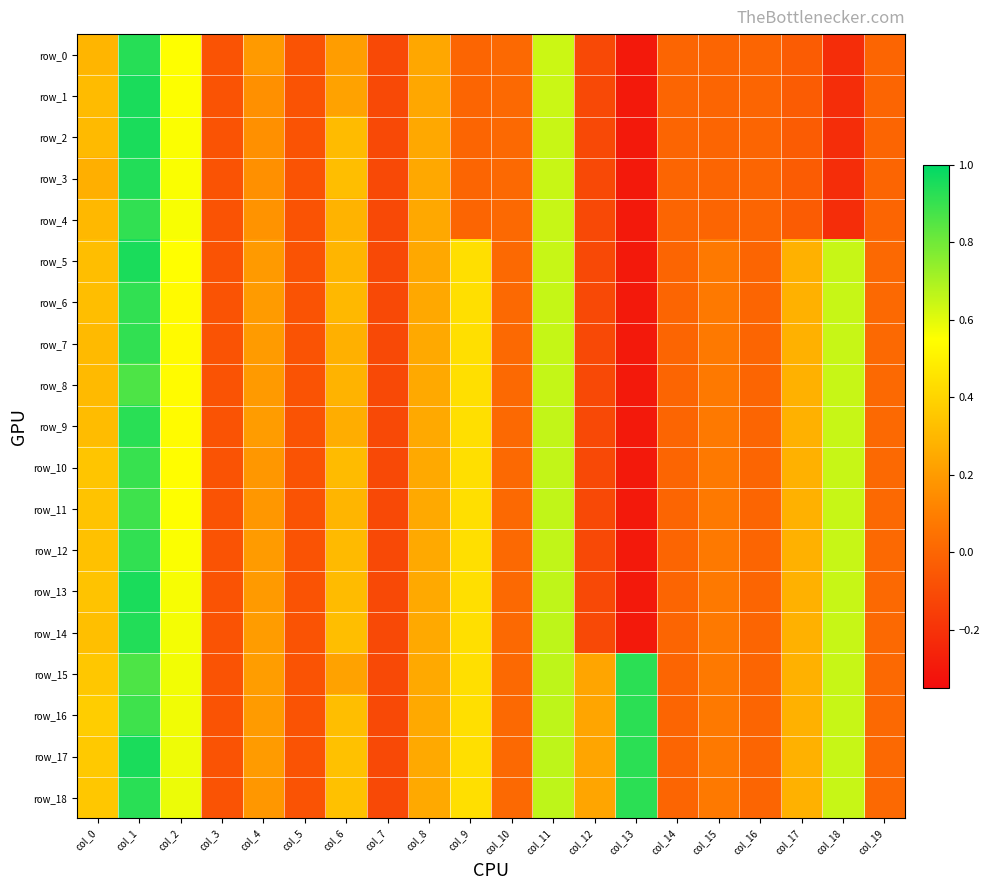

Which series has the largest total across all categories?

row_17